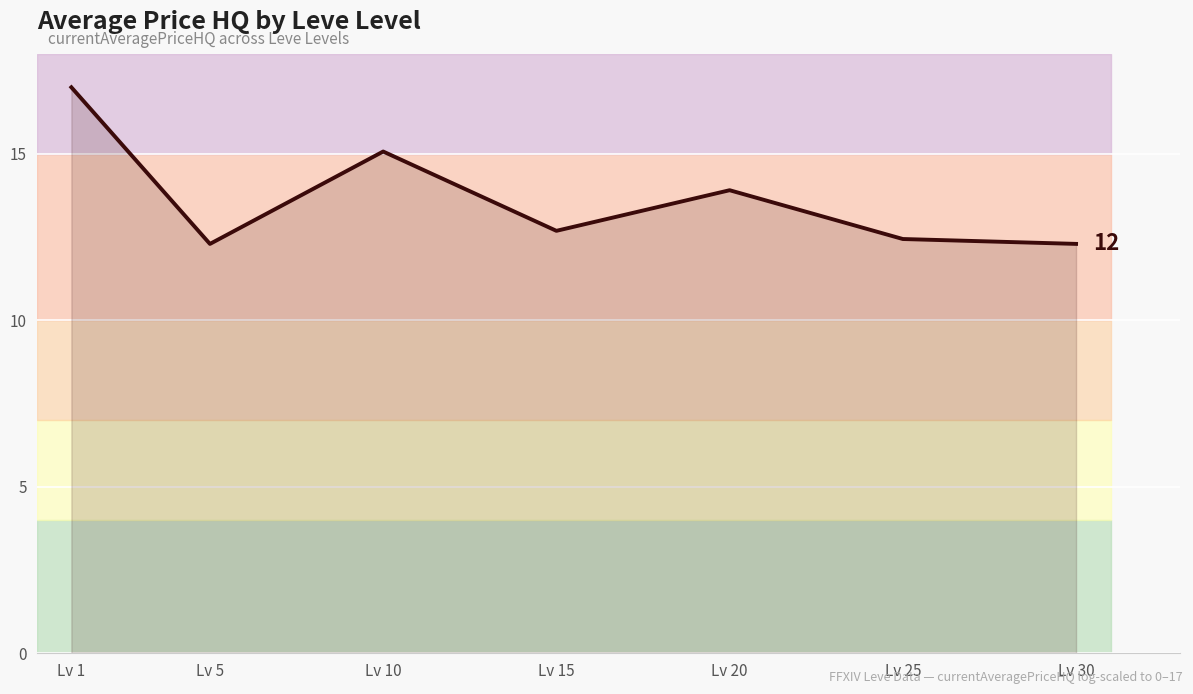

How many interior local peaks (higher than both neighbors) does the data have?

2